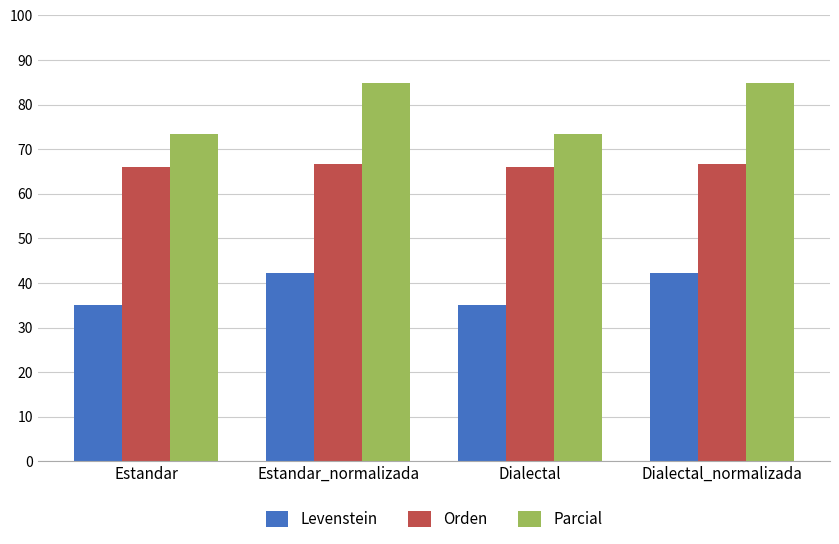

Rank the series by their maximum value, from lowest to highest.

Levenstein, Orden, Parcial